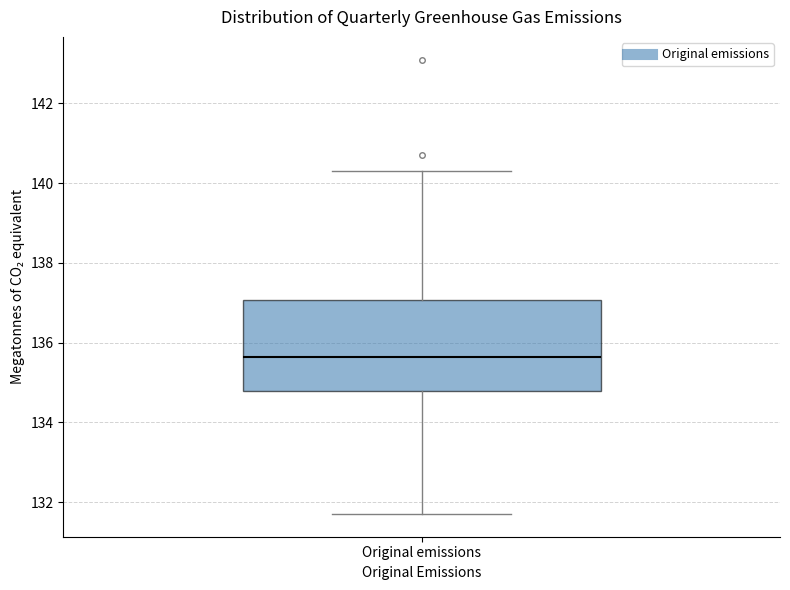

Where does the median line of the box for Original emissions sit on the y-axis? The values are not printed on the chart, so give them approximately, as read against the axis.

135.6